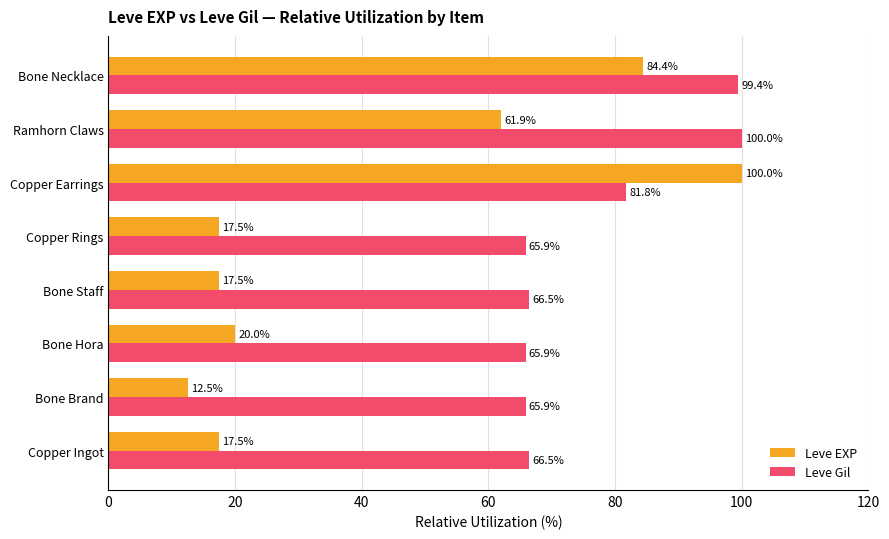

Rank the series by their average value, from lowest to highest.

Leve EXP, Leve Gil